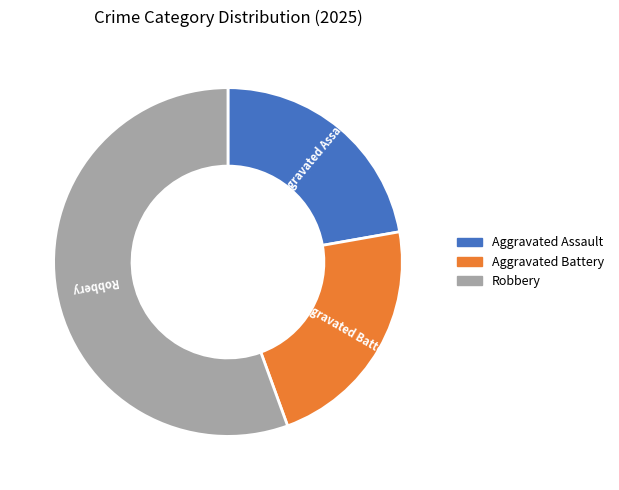

How many segments does this pie chart have?

3